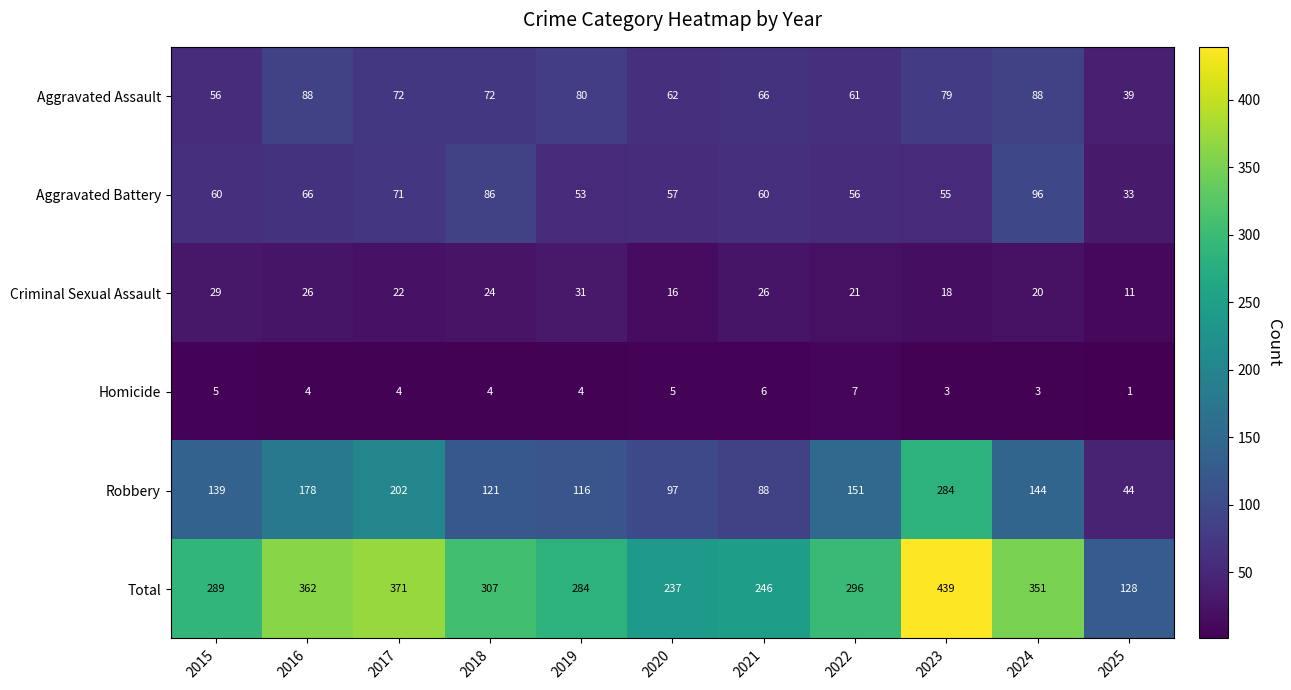

What is the sum of the Aggravated Battery values at 2023 and 2019?

108